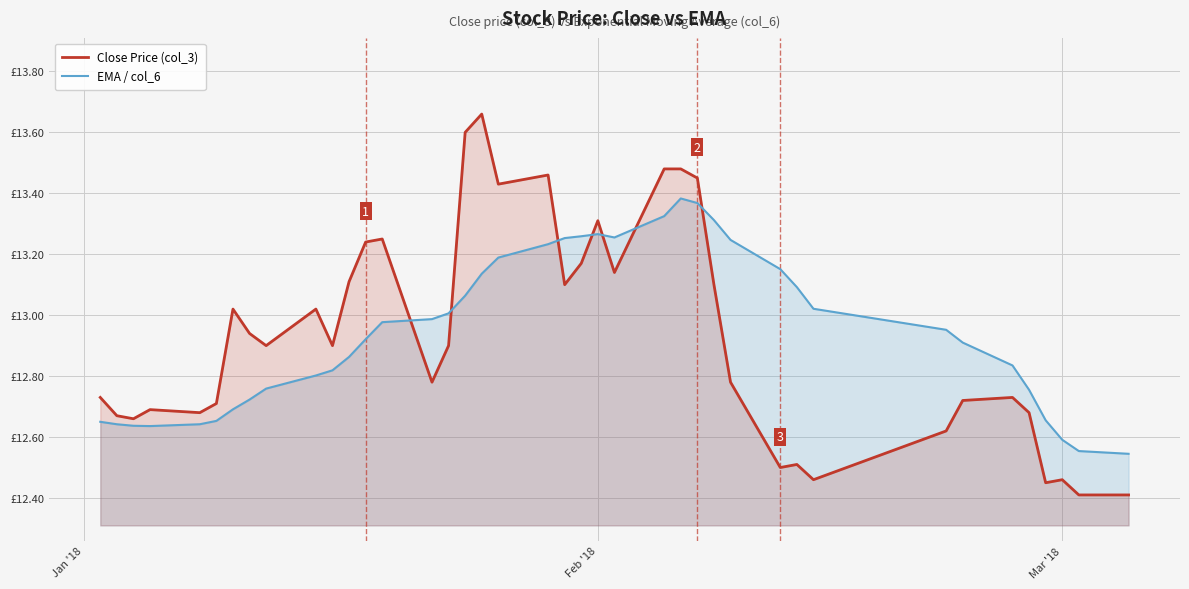

True or false: Close Price (col_3) has a value of 5.9 at 34.

False